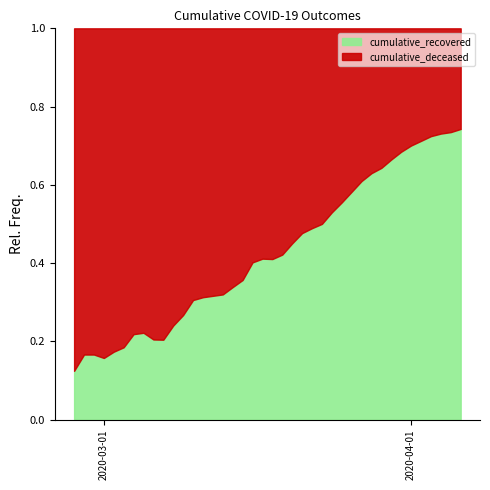

Is it true that cumulative_recovered equals 5110 at 2020-04-05?

False